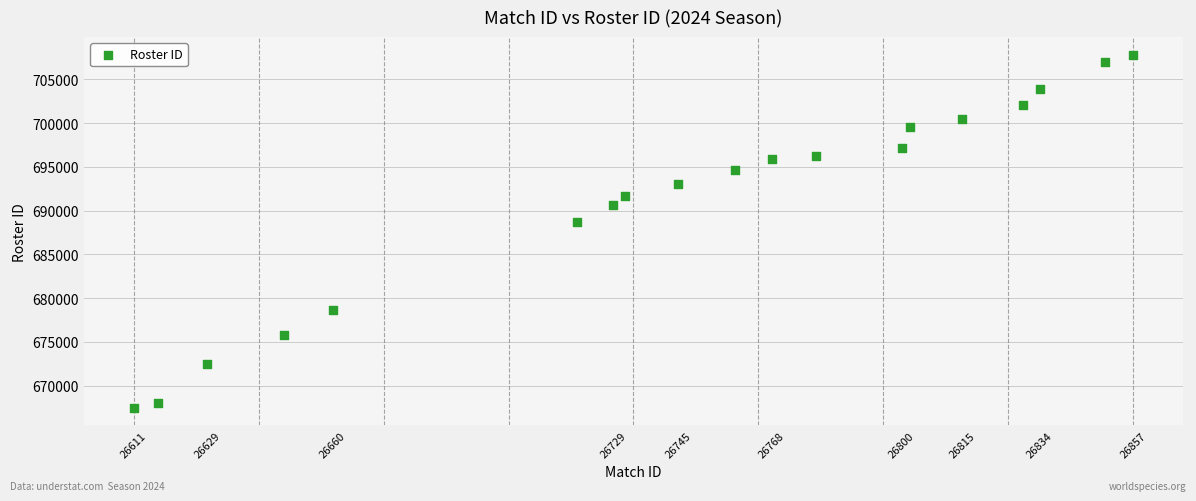

What Y value in the scatter plot is closest to 687641?

688693